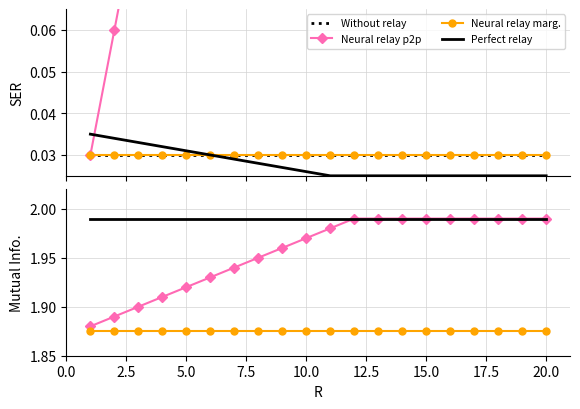

The value of Without relay at 20.0 is 0.0. True or false?

True